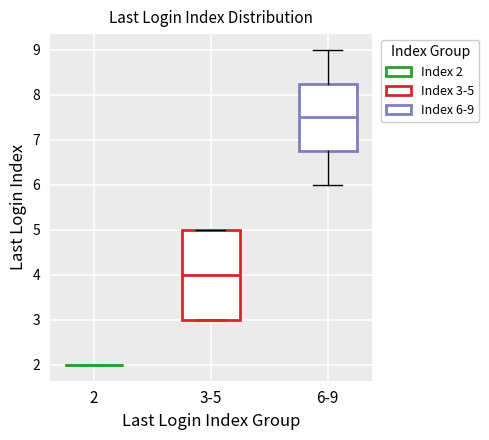

Reading left to right, read every box against the y-axis: the position of its median line, the range the box covers, and the ends of its whiskers. The values are not printed on the chart, so give them approximately, as read against the axis.

2: box collapsed to a line at 2.0, whiskers 2.0 to 2.0
3-5: median 4.0, box 3.0 to 5.0, whiskers 3.0 to 5.0
6-9: median 7.5, box 6.8 to 8.3, whiskers 6.0 to 9.0